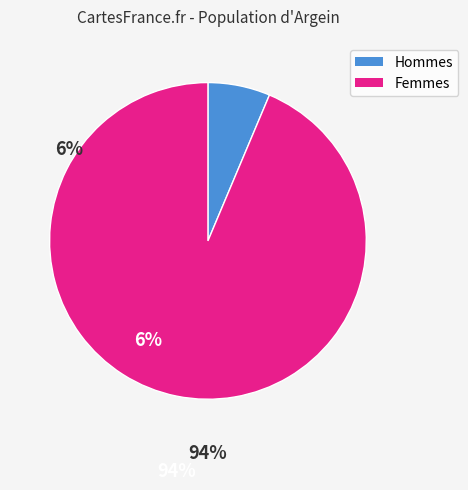

Does any single category account for the majority?

Yes